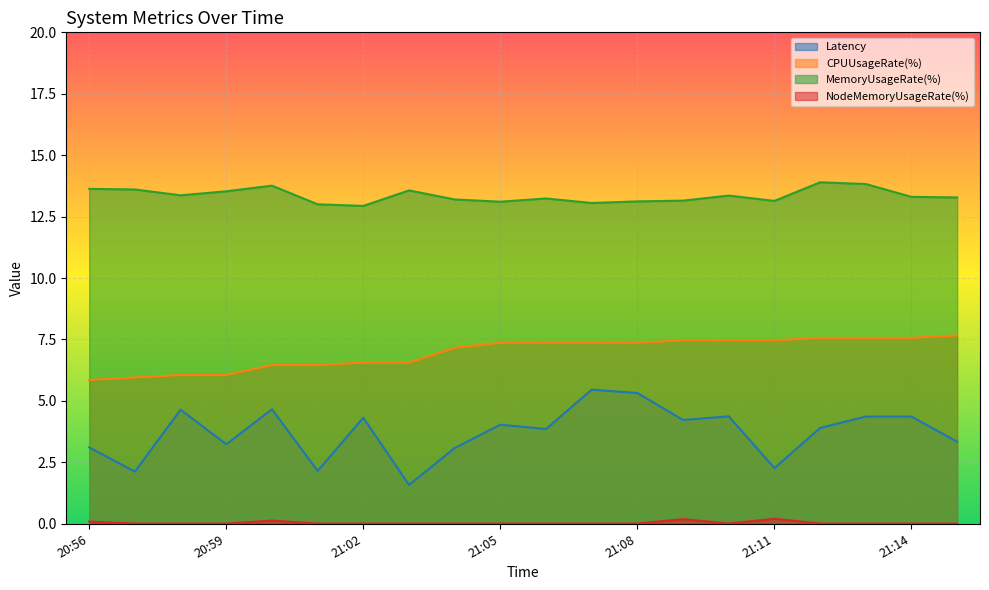

In NodeMemoryUsageRate(%), how many points are higher than both neighbors (excluding endpoints)?

3